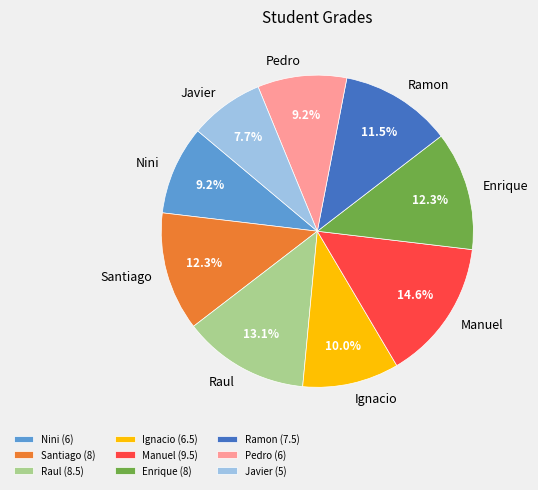

To the nearest percent, what is the difference between the largest and smallest slice percentages?

7%